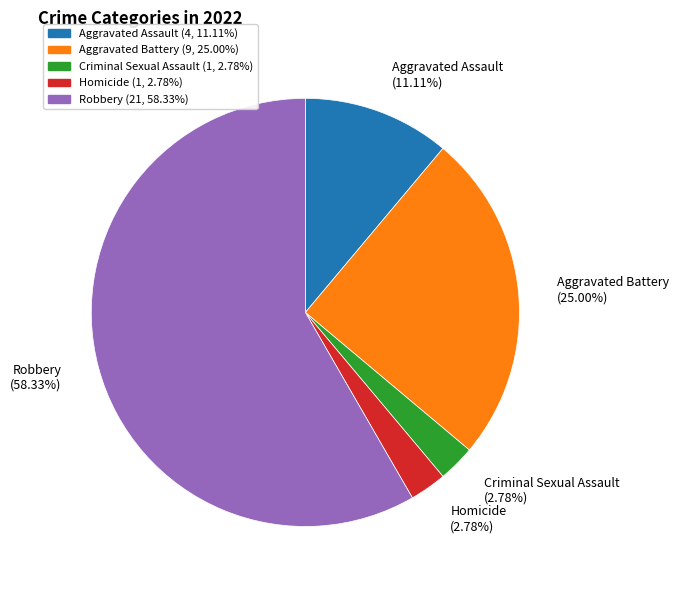

Count the number of slices in the pie.

5